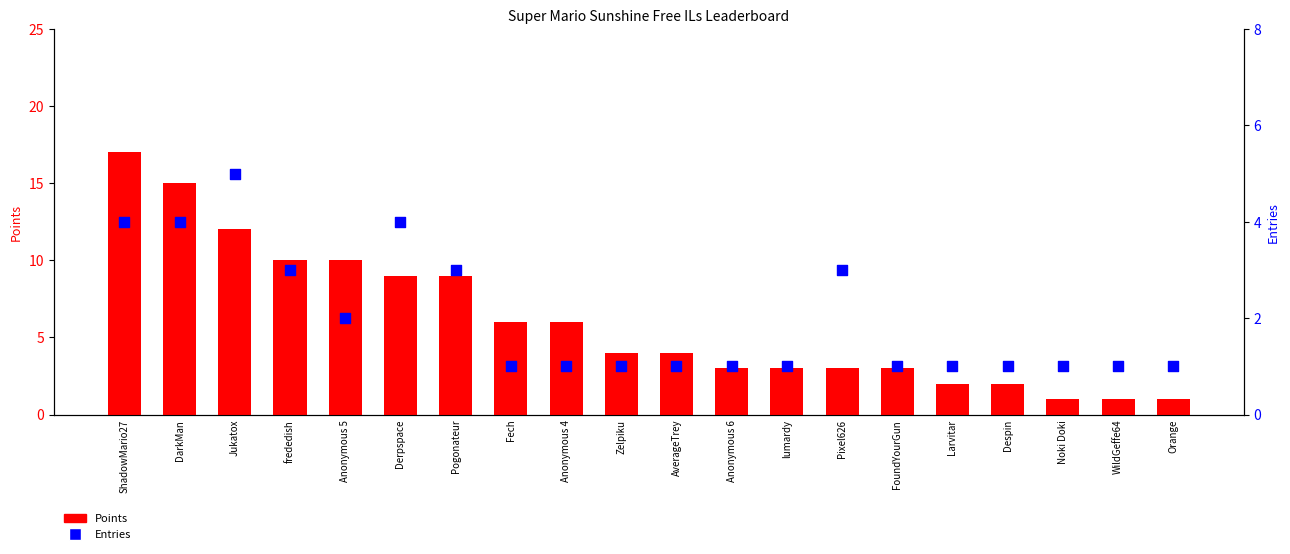

What are all the series names shown in the legend?

Points, Entries